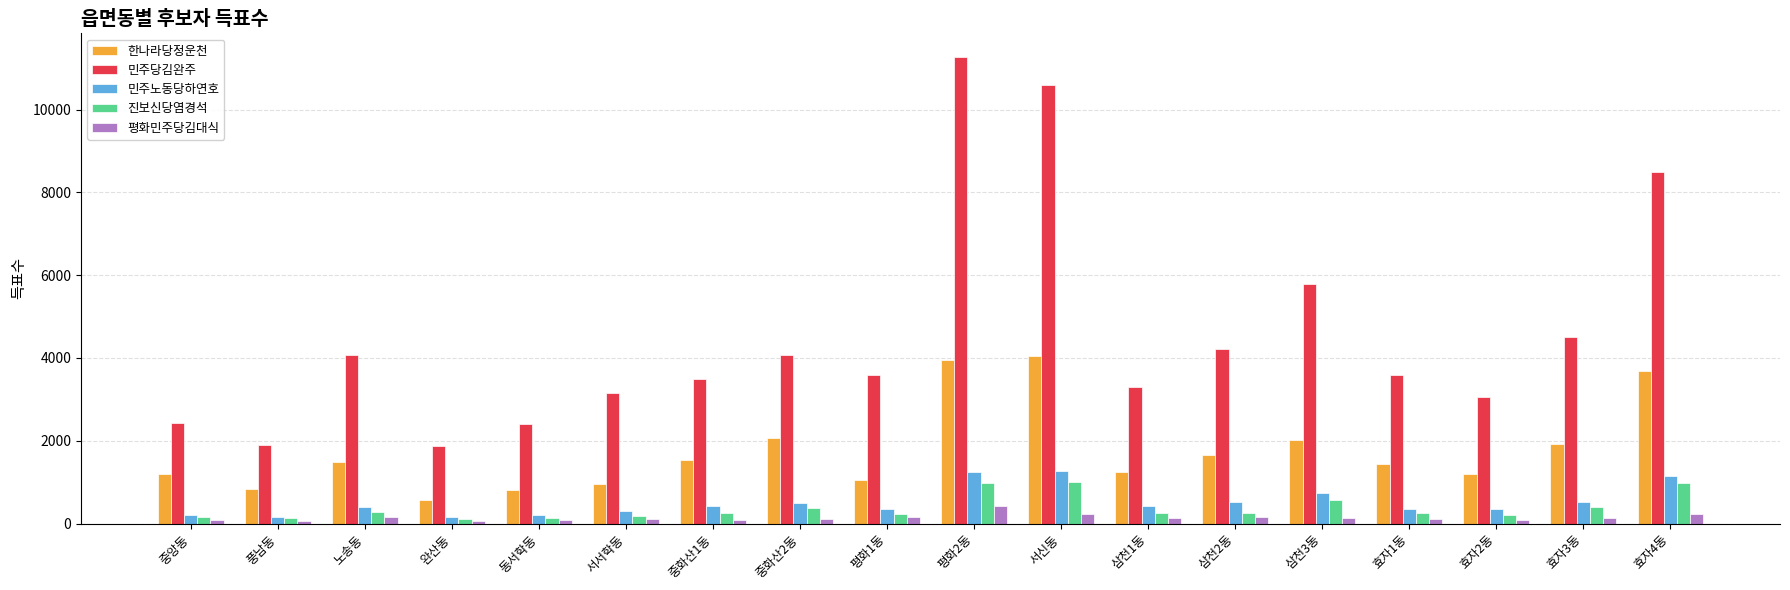

What is the highest value of the 민주당김완주 series?

11277